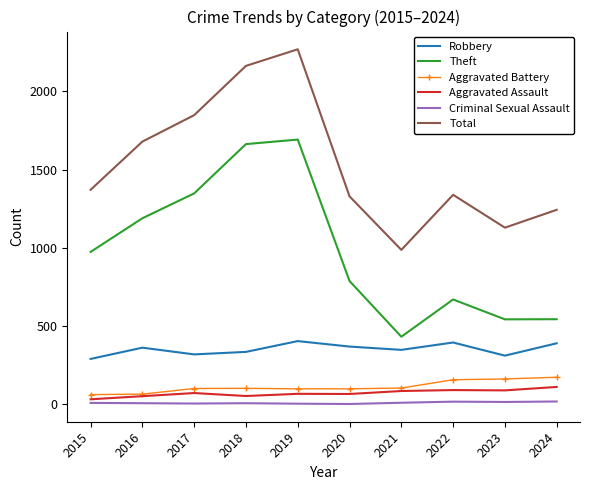

What is the spread (max minus min) of values at 2020?

1327